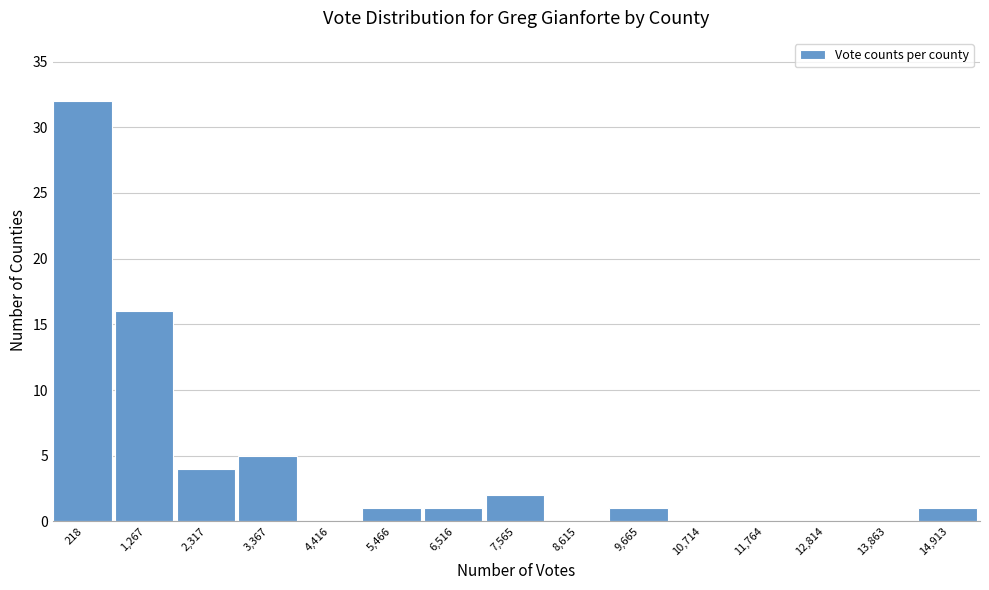

Reading right to left, what are all the values shown in this chart?

14,913=1	13,863=0	12,814=0	11,764=0	10,714=0	9,665=1	8,615=0	7,565=2	6,516=1	5,466=1	4,416=0	3,367=5	2,317=4	1,267=16	218=32